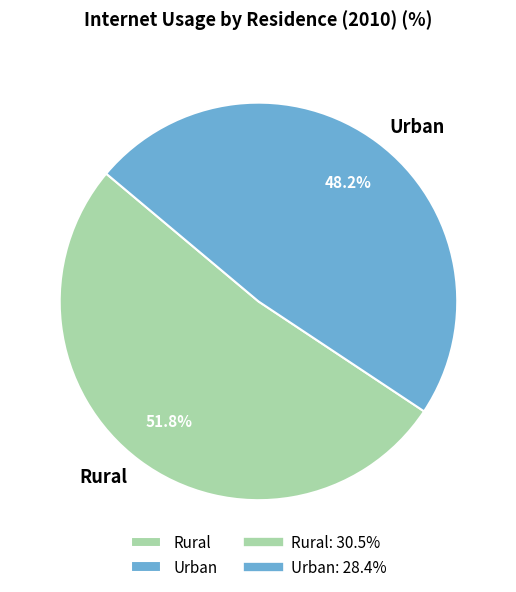

What percentage is NOT represented by Urban?

51.8%